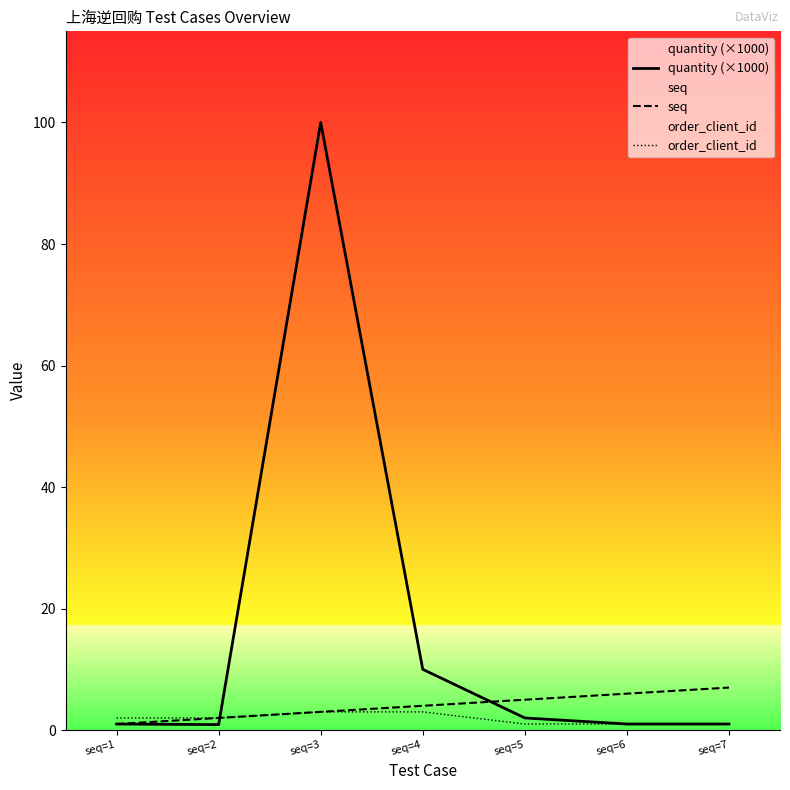

Reading left to right, extract all data points from this chart.

quantity (×1000): seq=1=1.0	seq=2=0.9	seq=3=100.0	seq=4=10.0	seq=5=2.0	seq=6=1.0	seq=7=1.0
seq: seq=1=1.0	seq=2=2.0	seq=3=3.0	seq=4=4.0	seq=5=5.0	seq=6=6.0	seq=7=7.0
order_client_id: seq=1=2.0	seq=2=2.0	seq=3=3.0	seq=4=3.0	seq=5=1.0	seq=6=1.0	seq=7=1.0